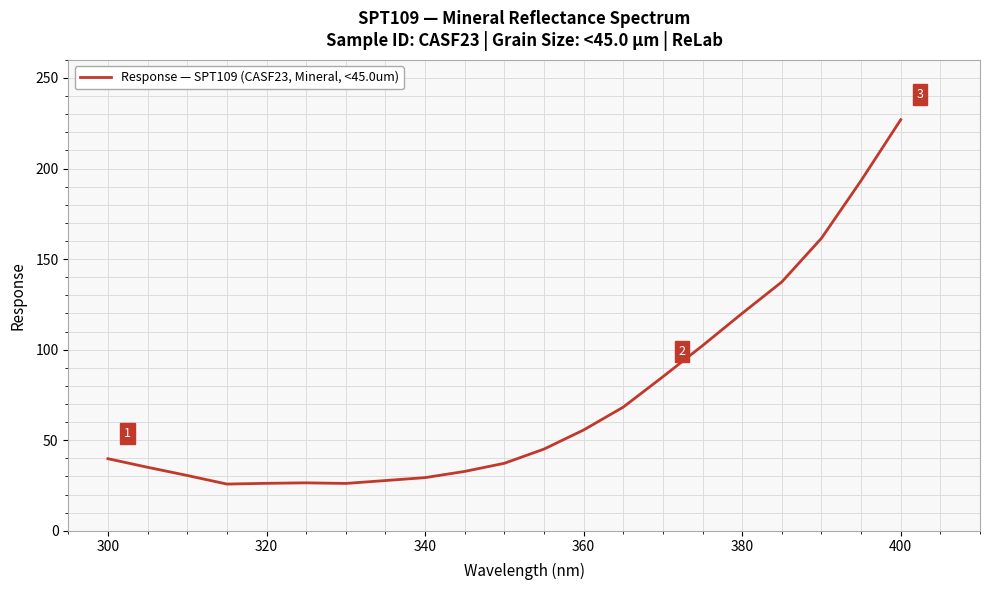

What is the sum of all values?

1532.2